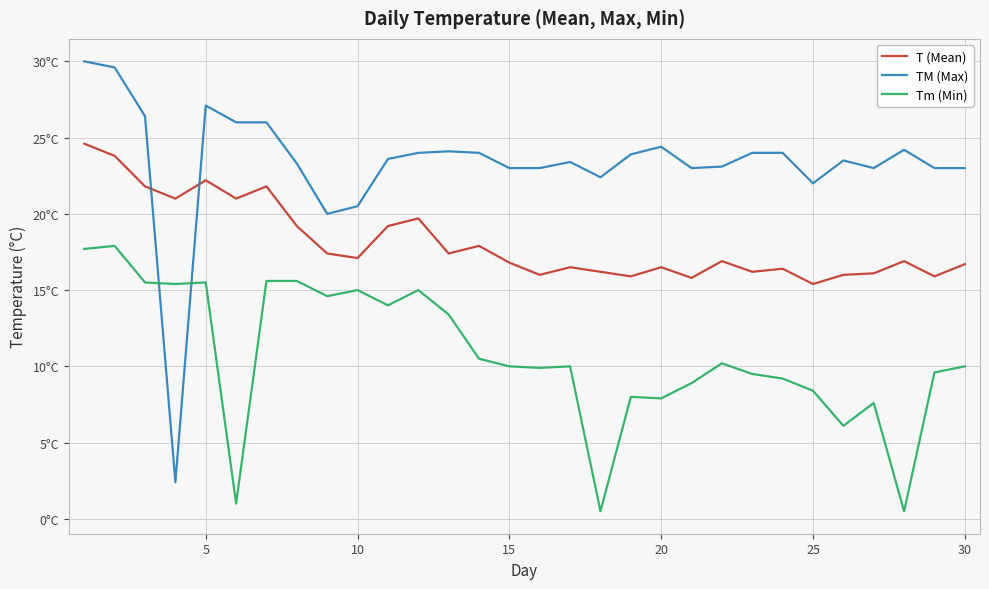

Is this an area chart (filled region under the line)?

No